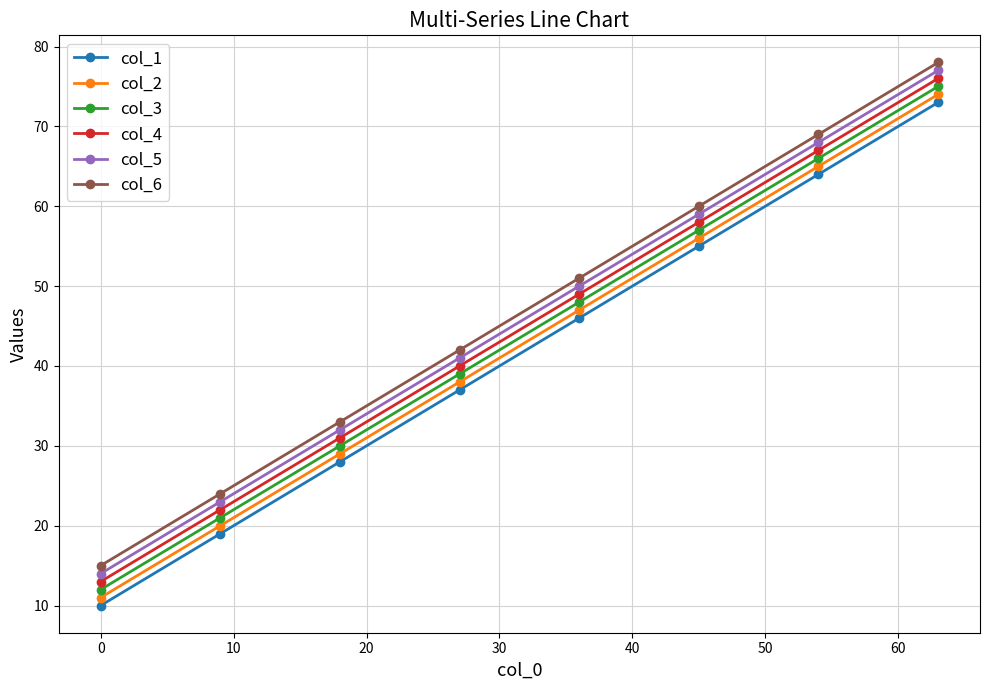

What is the minimum value for col_3?

12